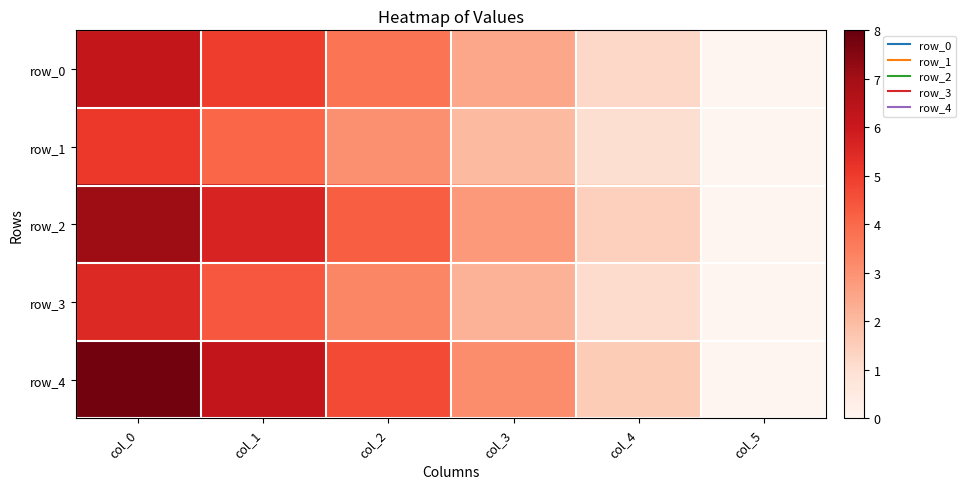

The value of row_0 at col_2 is 6.1. True or false?

False